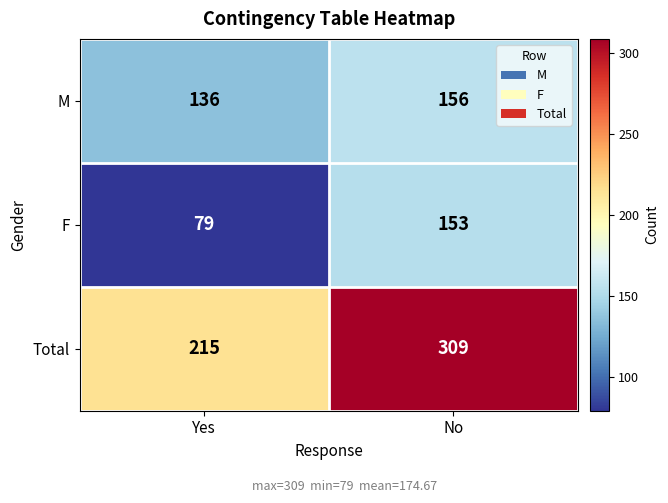

At which category does the chart reach its peak across all series?

No